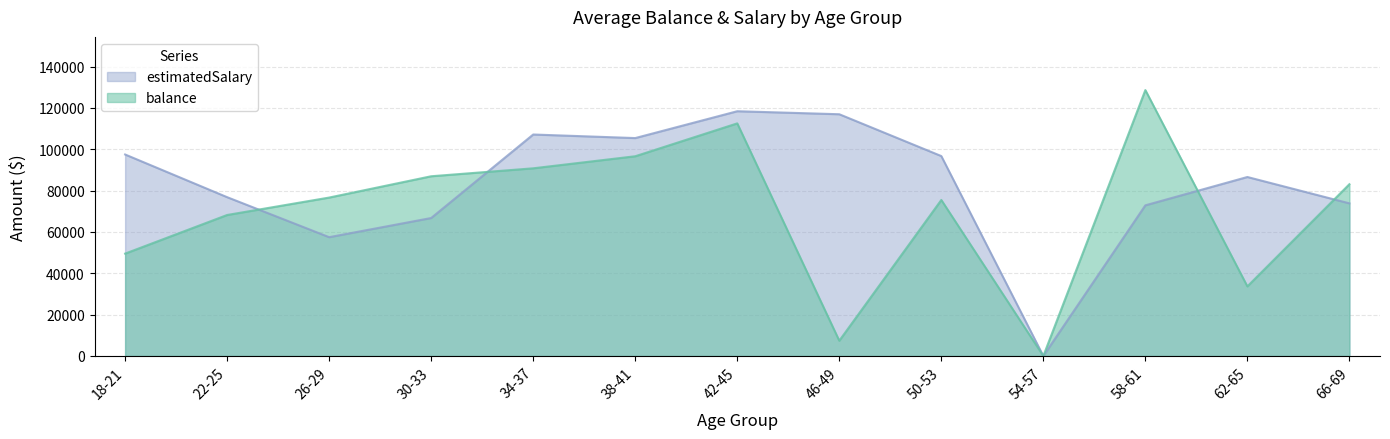

At which category does estimatedSalary reach its first local peak?

34-37